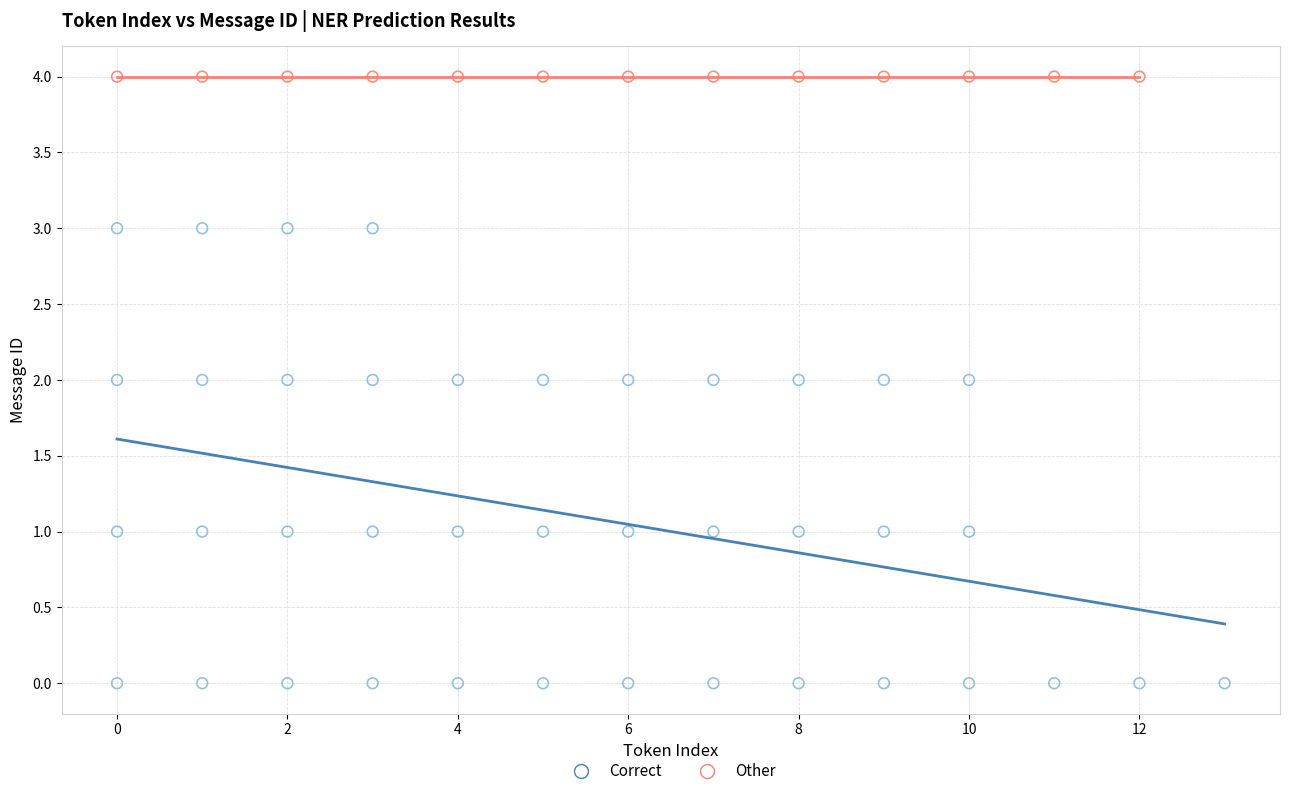

Which series reaches the maximum Y coordinate?

Other